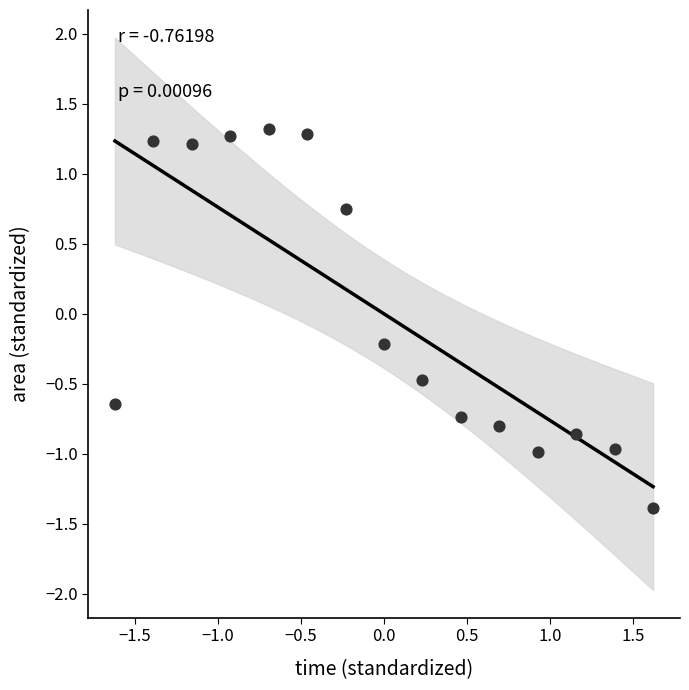

What is the range of Y values (max minus min)?

2.7